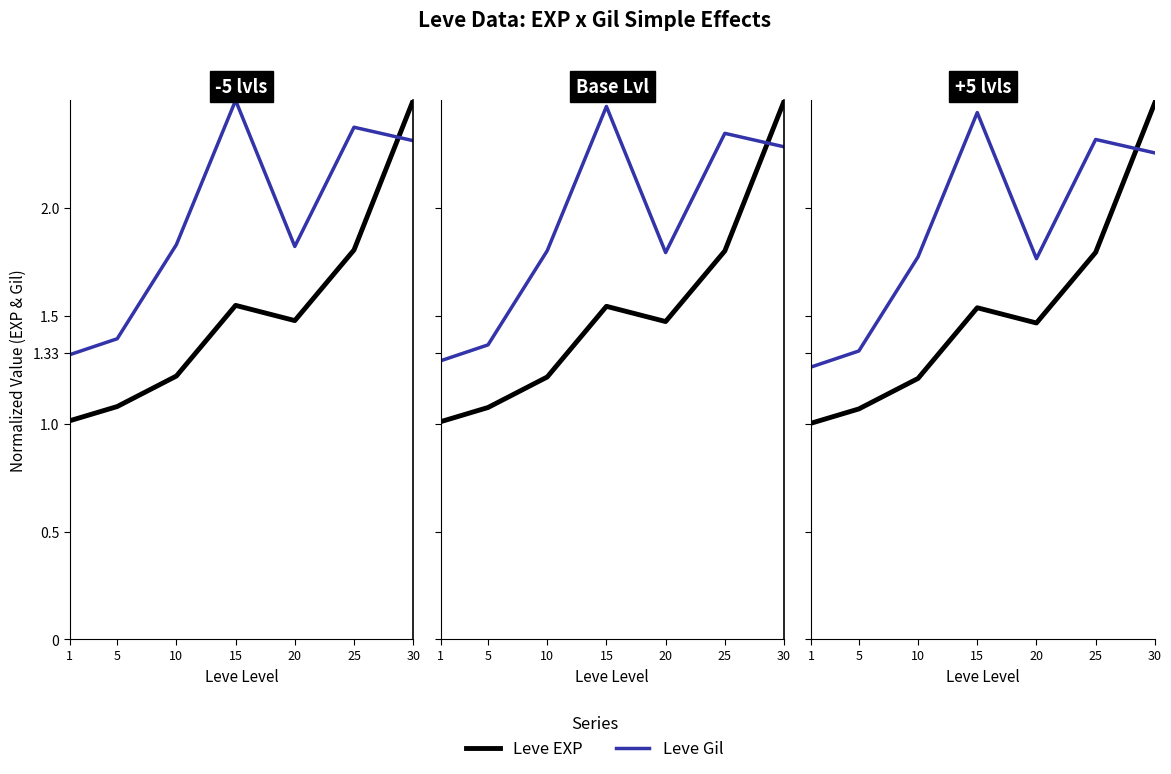

Count the number of data series in this chart.

2